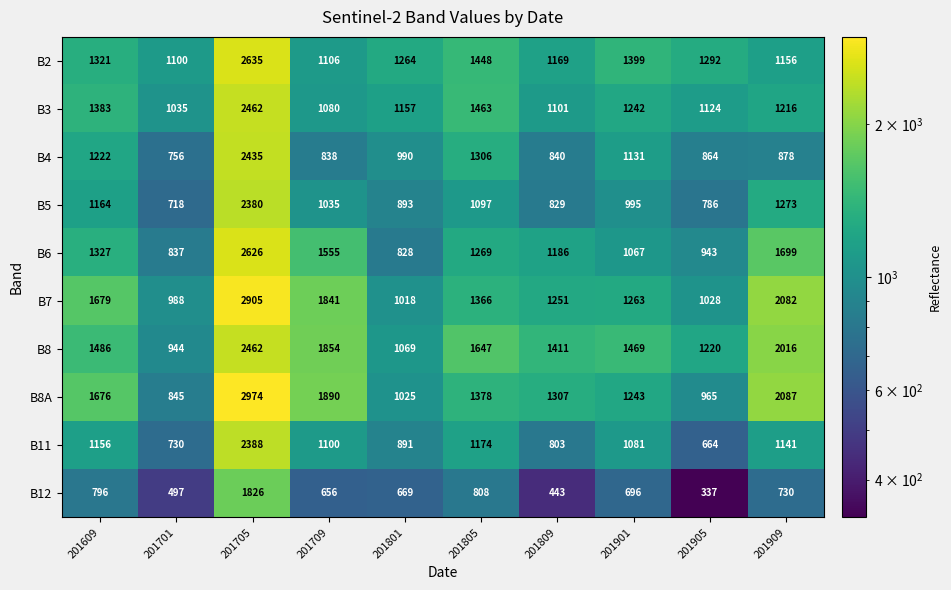

The value of B11 at 201709 is 1100. True or false?

True